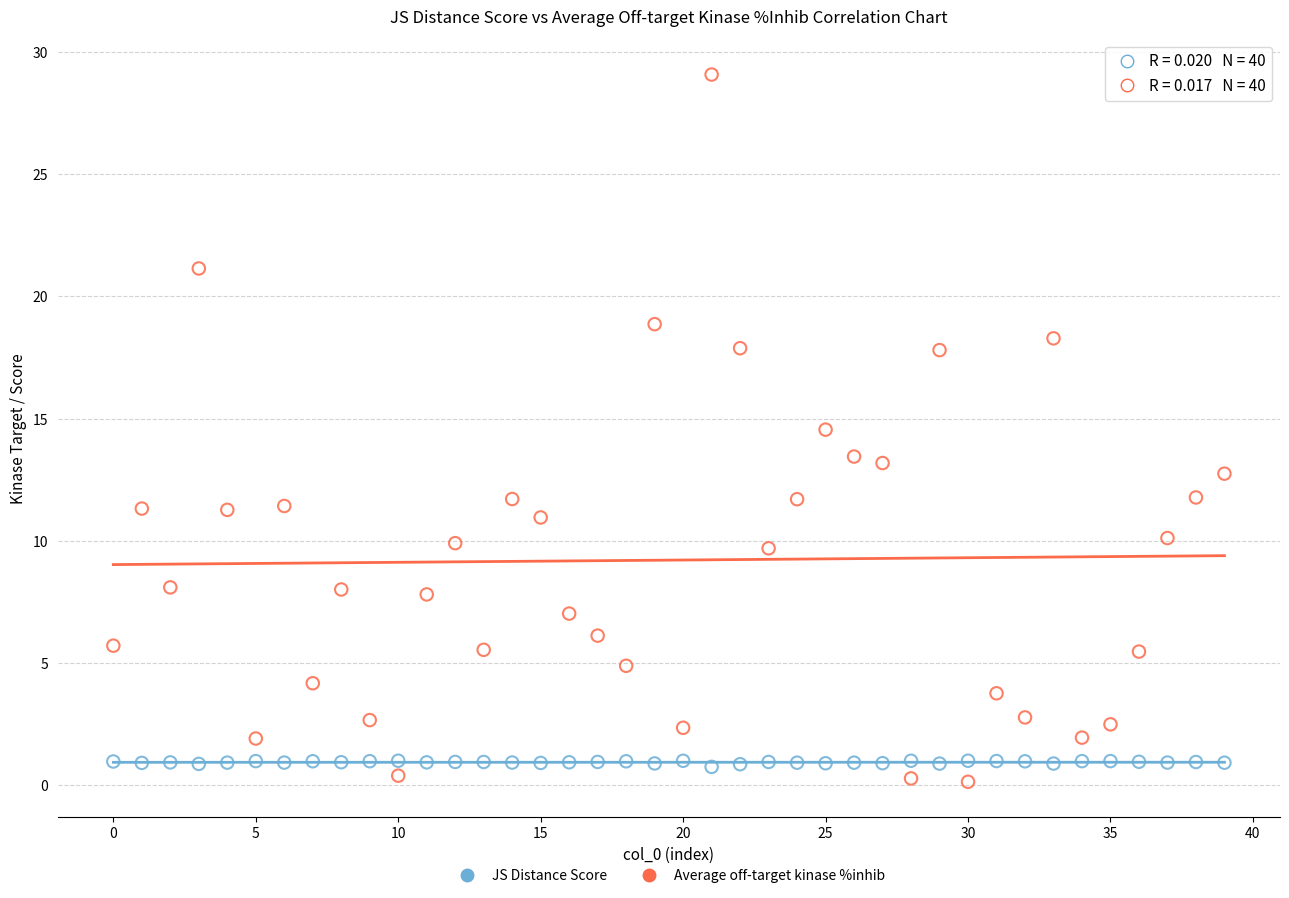

Which series reaches the maximum Y coordinate?

Average off-target kinase %inhib